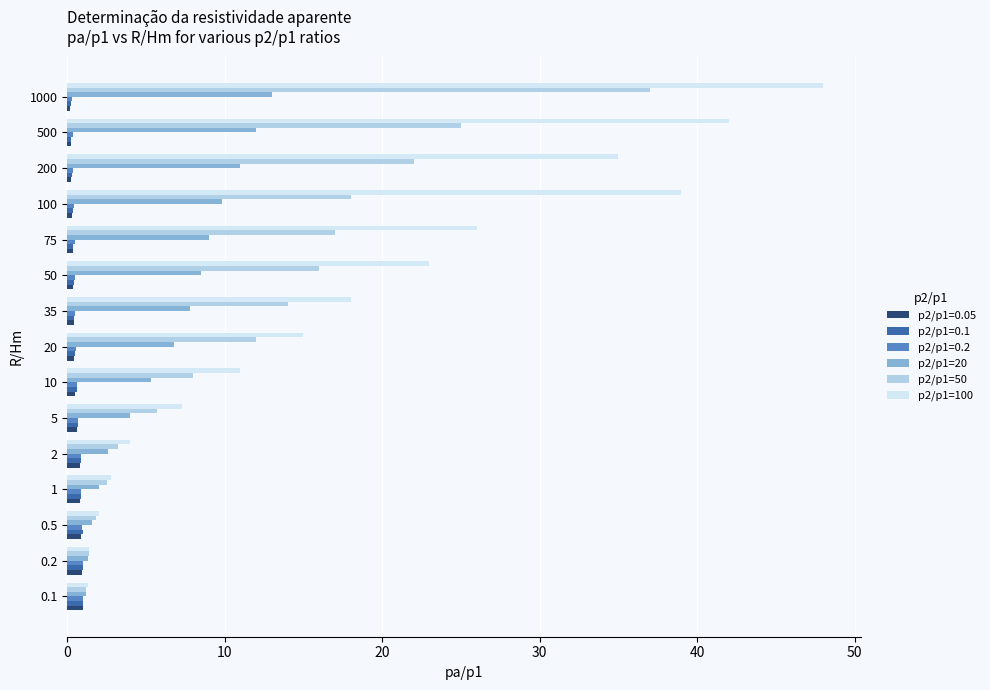

What is the greatest value displayed?

48.0